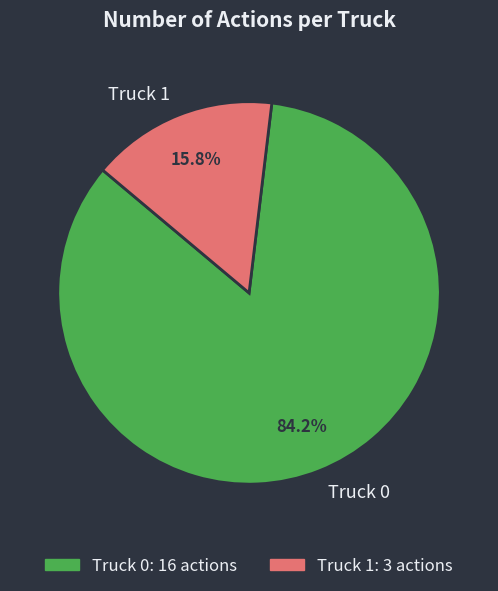

Combined, what portion of the pie is Truck 0 and Truck 1?

100.0%